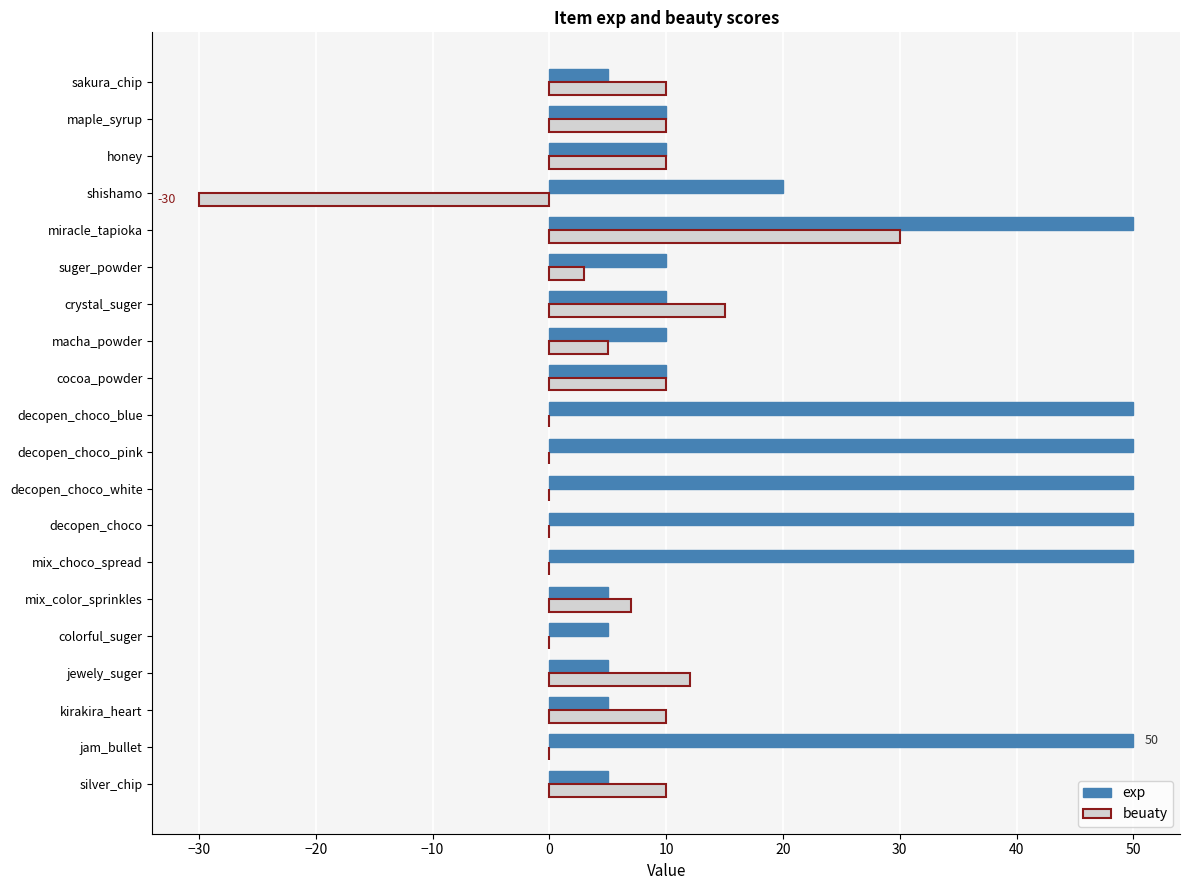

What is the sum of all beuaty values?

102